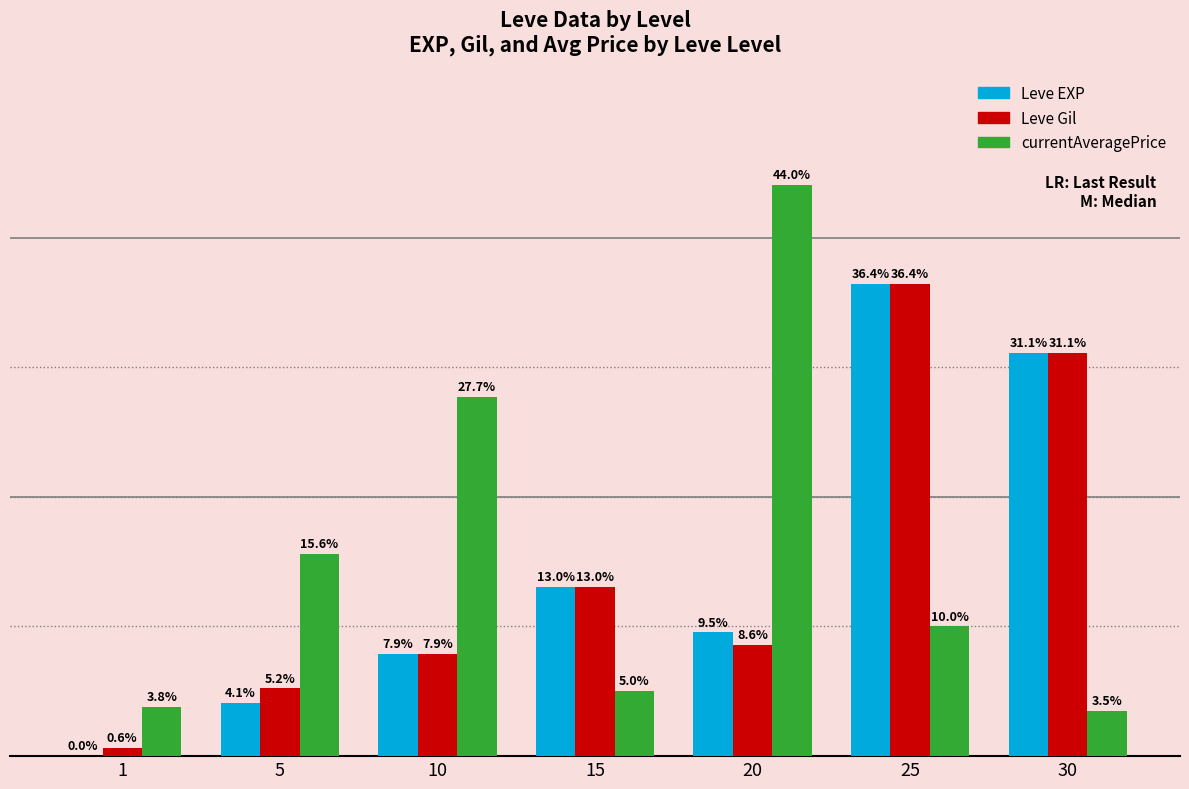

Rank the categories by Leve Gil value from lowest to highest.

1, 5, 10, 20, 15, 30, 25